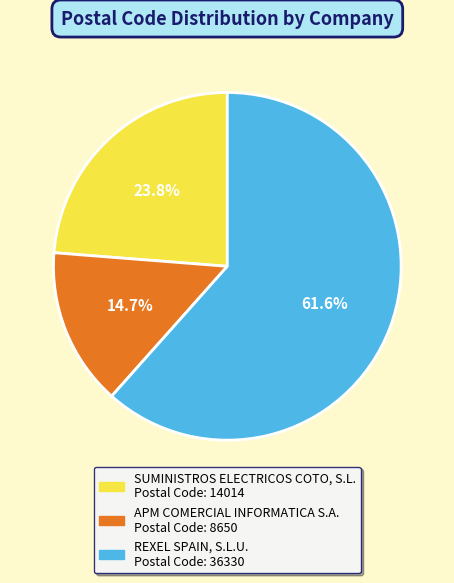

To the nearest percent, what is the difference between the largest and smallest slice percentages?

47%